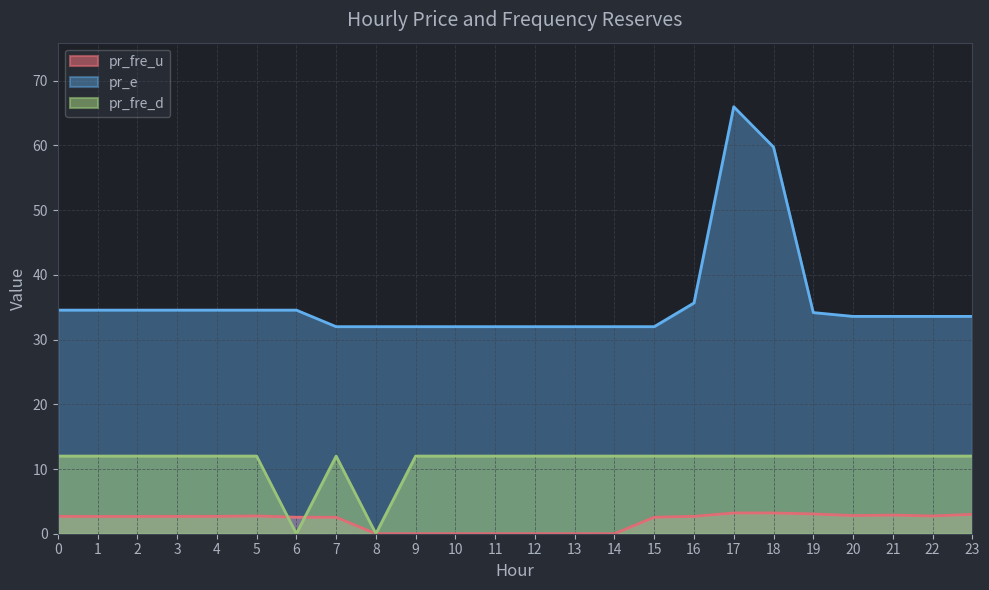

Is it true that pr_e equals 58.8 at 16?

False